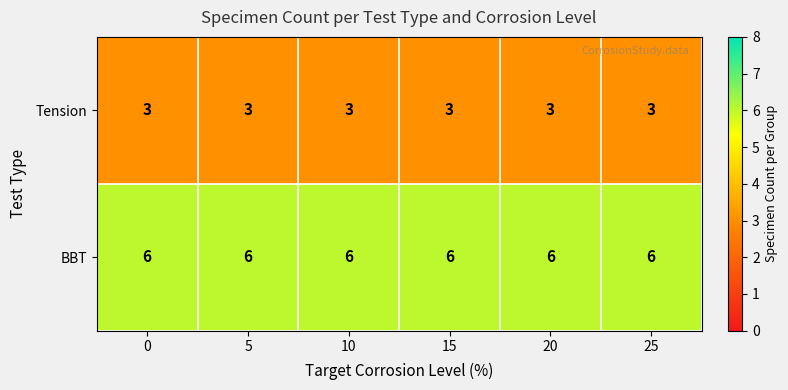

Rank the series by their maximum value, from lowest to highest.

Tension, BBT